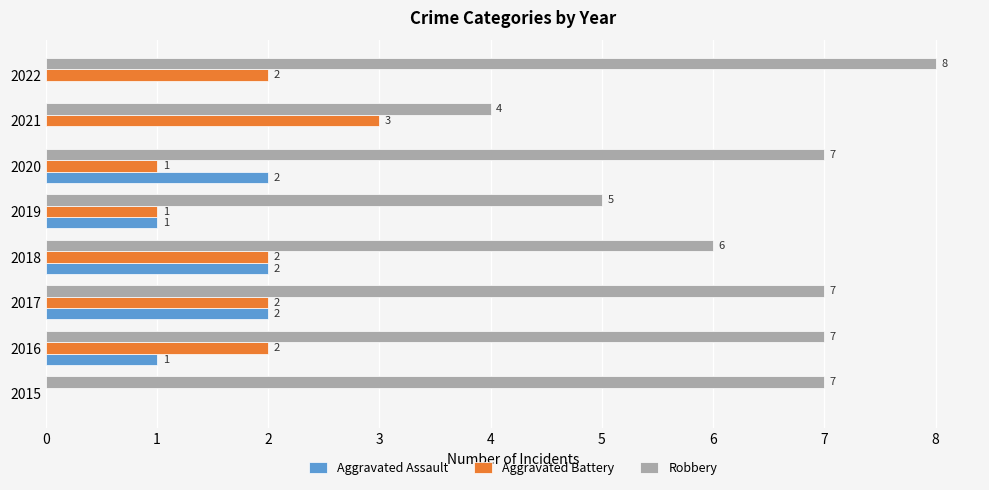

What is the maximum value shown in the chart?

8